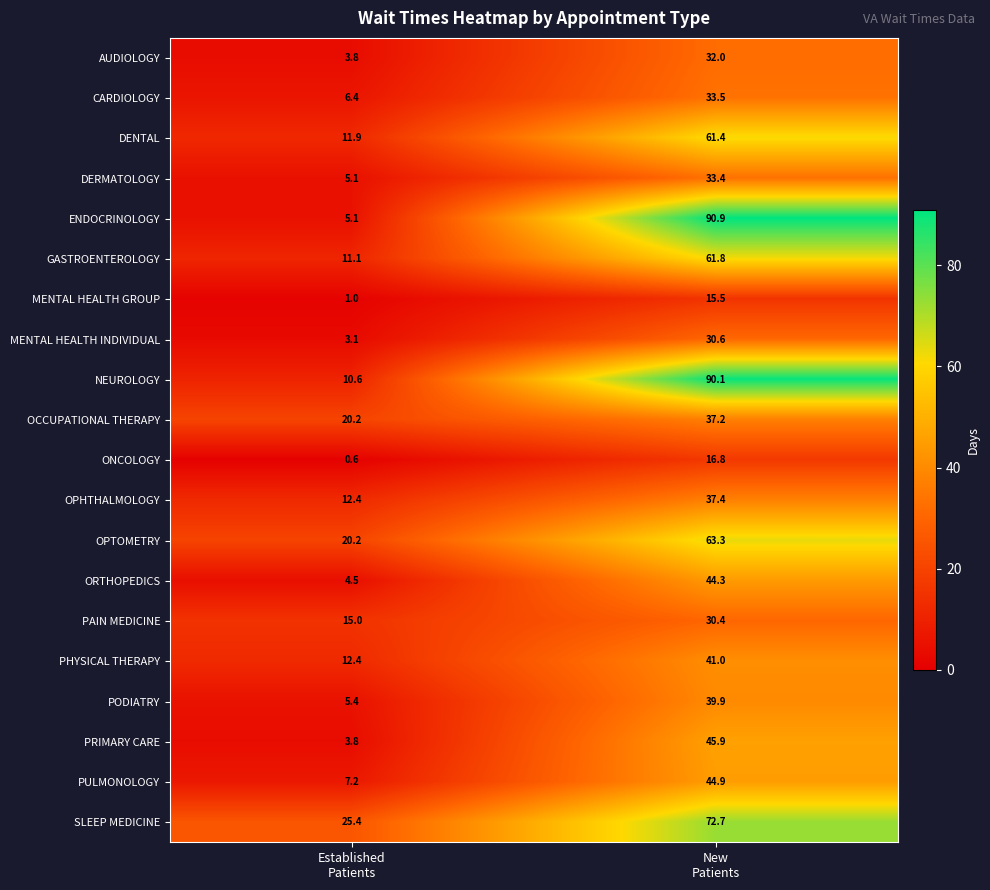

What is the sum of all ONCOLOGY values?

17.4